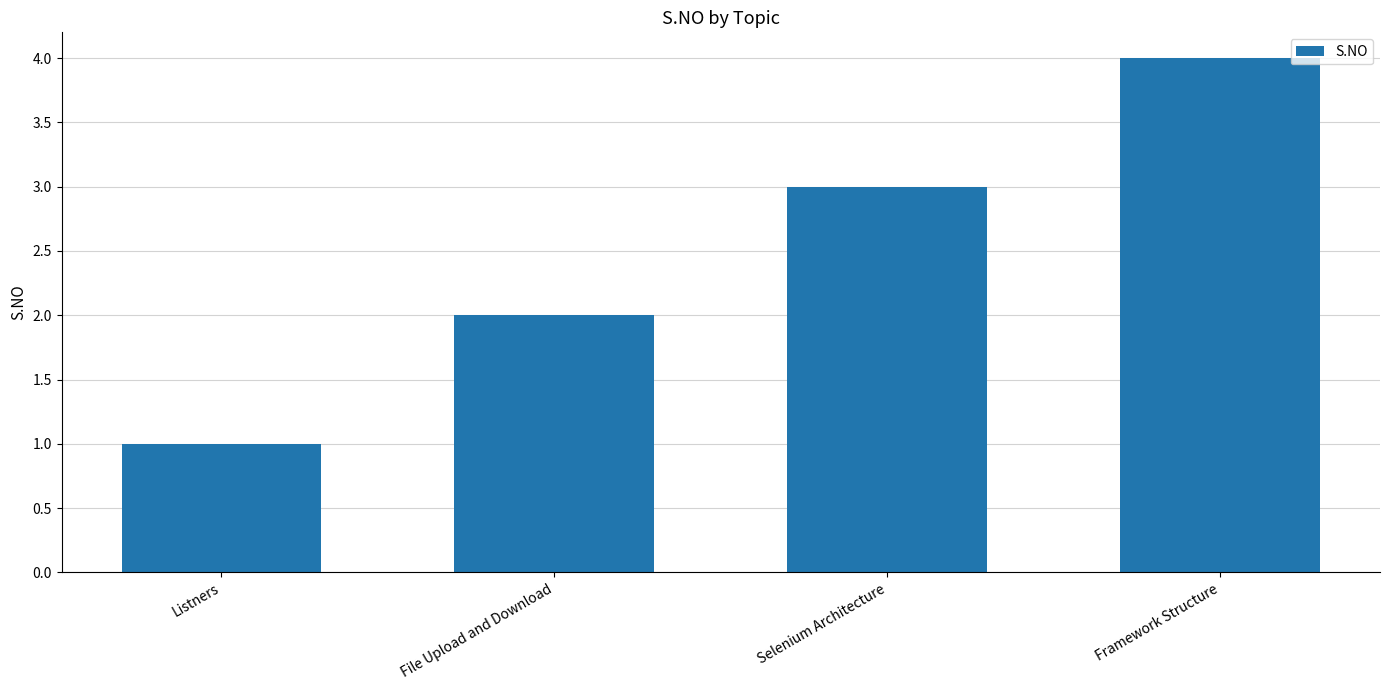

Which category has the highest value across all series?

Framework Structure